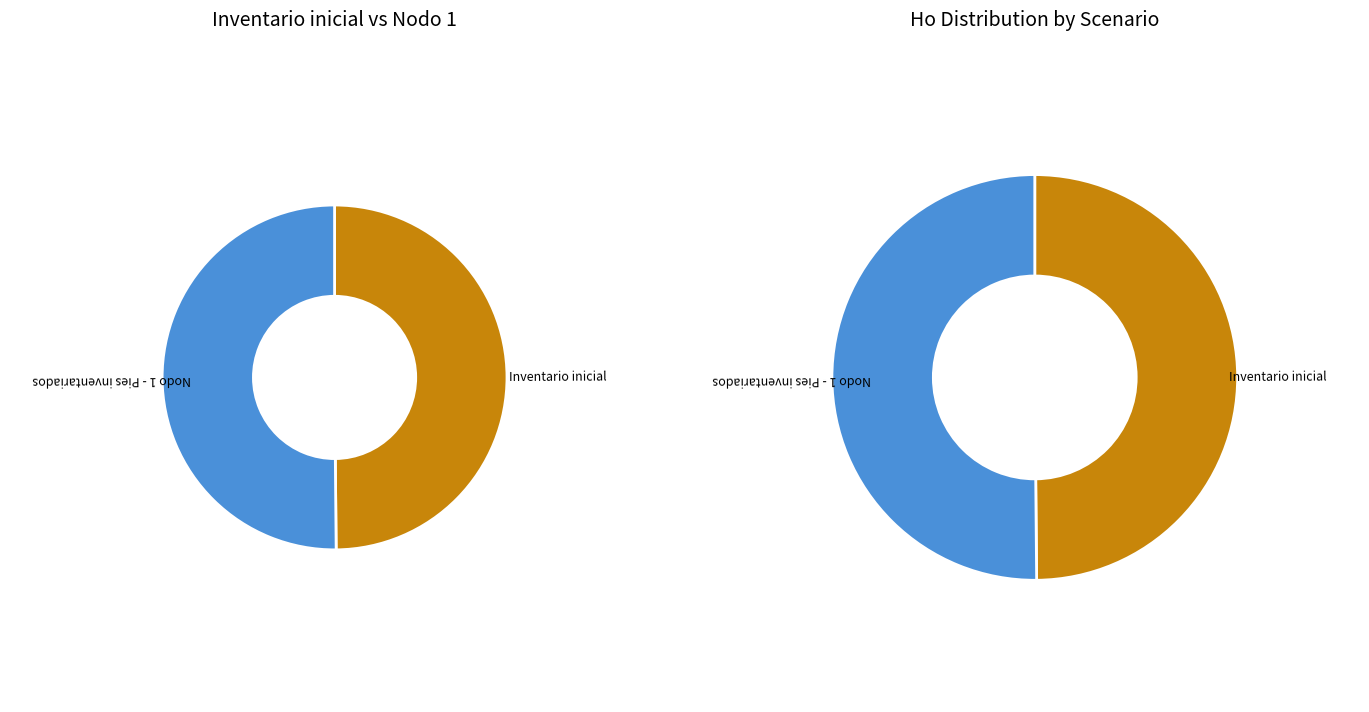

How many segments does this pie chart have?

2